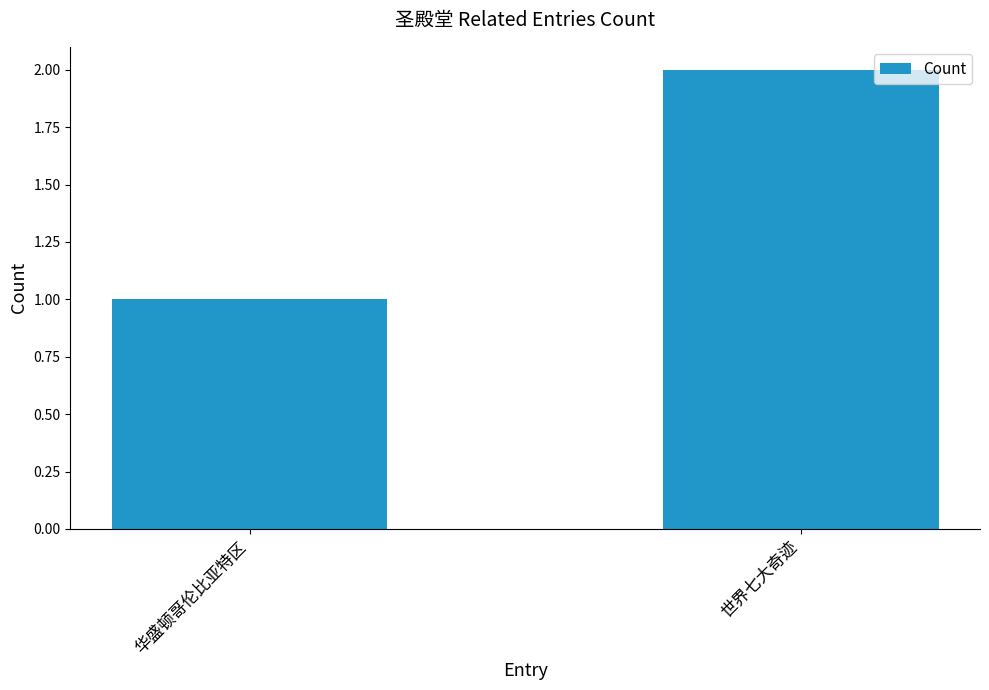

At which label is the value closest to 1?

华盛顿哥伦比亚特区